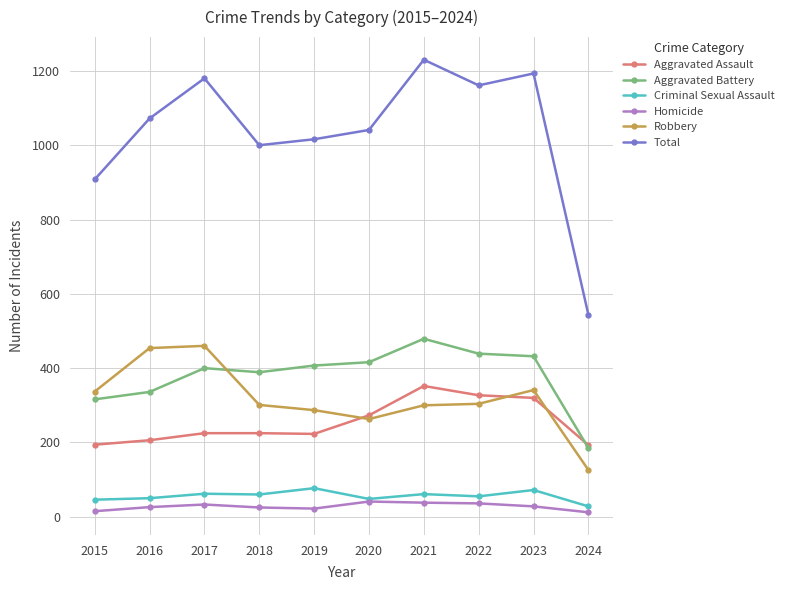

Where is the first local minimum for Robbery?

2020